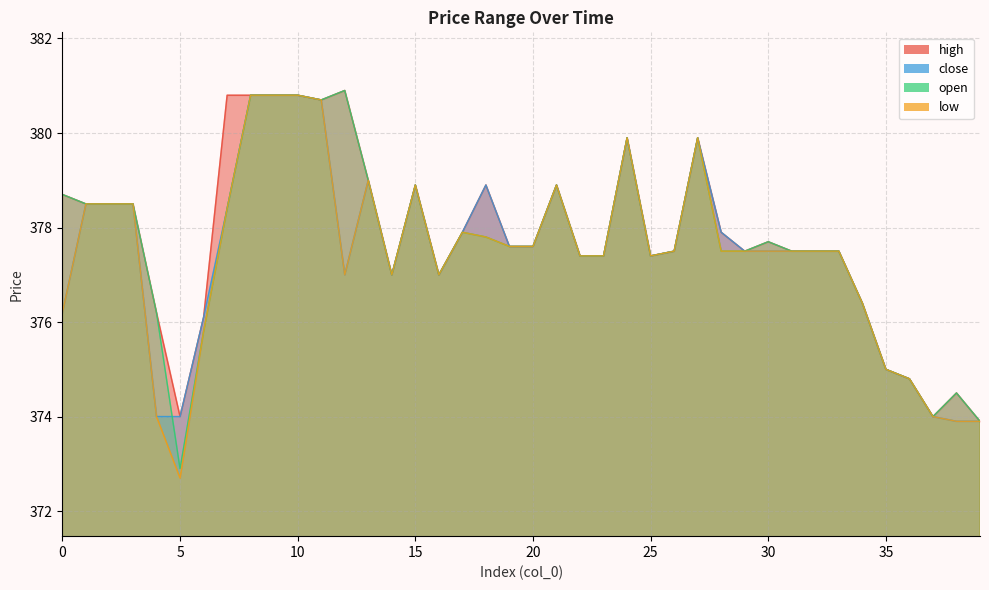

Reading left to right, list all the values displayed in this chart.

high: 0=378.7	1=378.5	2=378.5	3=378.5	4=376.2	5=374.0	6=376.1	7=380.8	8=380.8	9=380.8	10=380.8	11=380.7	12=380.9	13=379.0	14=377.0	15=378.9	16=377.0	17=377.9	18=378.9	19=377.6	20=377.6	21=378.9	22=377.4	23=377.4	24=379.9	25=377.4	26=377.5	27=379.9	28=377.9	29=377.5	30=377.7	31=377.5	32=377.5	33=377.5	34=376.4	35=375.0	36=374.8	37=374.0	38=374.5	39=373.9
close: 0=376.2	1=378.5	2=378.5	3=378.5	4=374.0	5=374.0	6=376.1	7=378.4	8=380.8	9=380.8	10=380.8	11=380.7	12=377.0	13=379.0	14=377.0	15=378.9	16=377.0	17=377.9	18=378.9	19=377.6	20=377.6	21=378.9	22=377.4	23=377.4	24=379.9	25=377.4	26=377.5	27=379.9	28=377.9	29=377.5	30=377.5	31=377.5	32=377.5	33=377.5	34=376.4	35=375.0	36=374.8	37=374.0	38=373.9	39=373.9
open: 0=378.7	1=378.5	2=378.5	3=378.5	4=376.2	5=372.9	6=375.8	7=378.4	8=380.8	9=380.8	10=380.8	11=380.7	12=380.9	13=379.0	14=377.0	15=378.9	16=377.0	17=377.9	18=377.8	19=377.6	20=377.6	21=378.9	22=377.4	23=377.4	24=379.9	25=377.4	26=377.5	27=379.9	28=377.5	29=377.5	30=377.7	31=377.5	32=377.5	33=377.5	34=376.4	35=375.0	36=374.8	37=374.0	38=374.5	39=373.9
low: 0=376.2	1=378.5	2=378.5	3=378.5	4=374.0	5=372.7	6=375.8	7=378.4	8=380.8	9=380.8	10=380.8	11=380.7	12=377.0	13=379.0	14=377.0	15=378.9	16=377.0	17=377.9	18=377.8	19=377.6	20=377.6	21=378.9	22=377.4	23=377.4	24=379.9	25=377.4	26=377.5	27=379.9	28=377.5	29=377.5	30=377.5	31=377.5	32=377.5	33=377.5	34=376.4	35=375.0	36=374.8	37=374.0	38=373.9	39=373.9